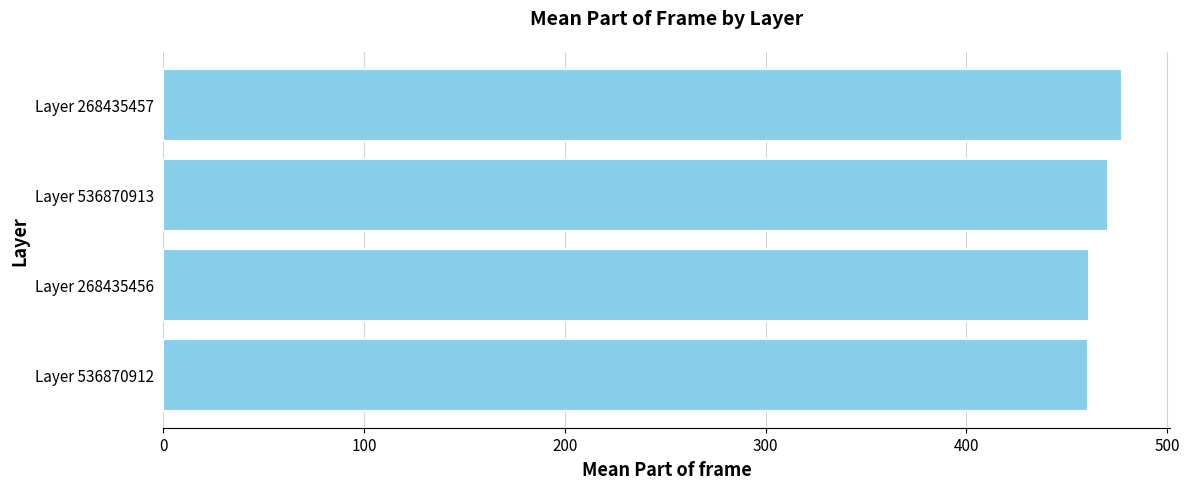

Which label corresponds to the largest value in the chart?

Layer 268435457